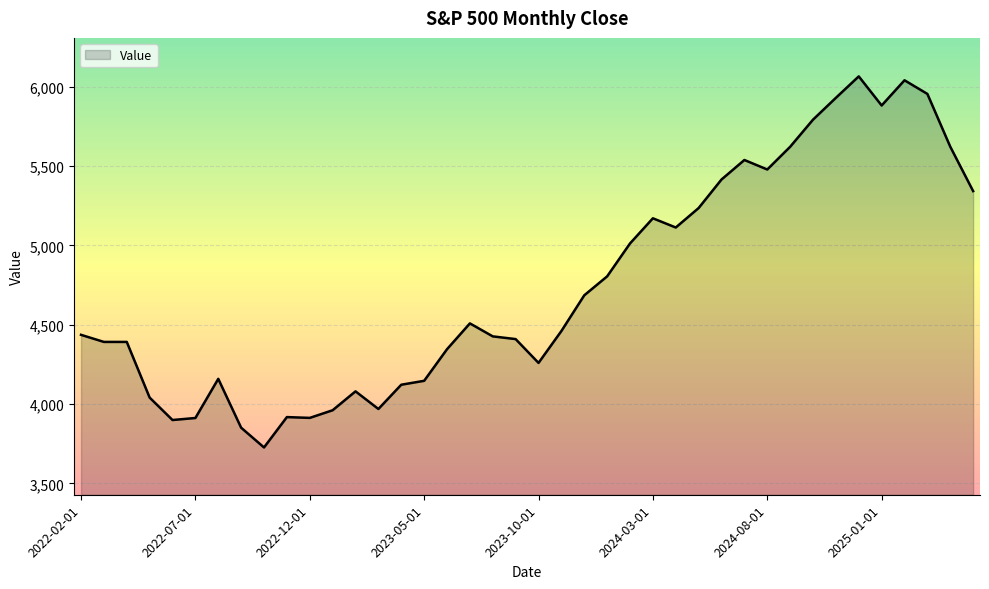

What is the maximum value shown in the chart?

6065.1